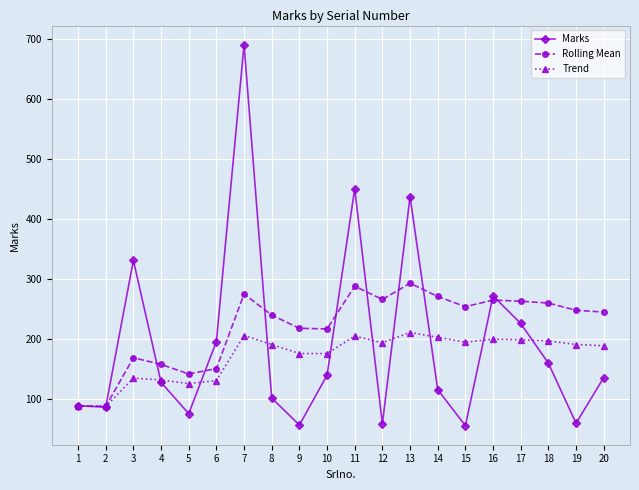

List the series in order of their peak value, highest first.

Marks, Rolling Mean, Trend